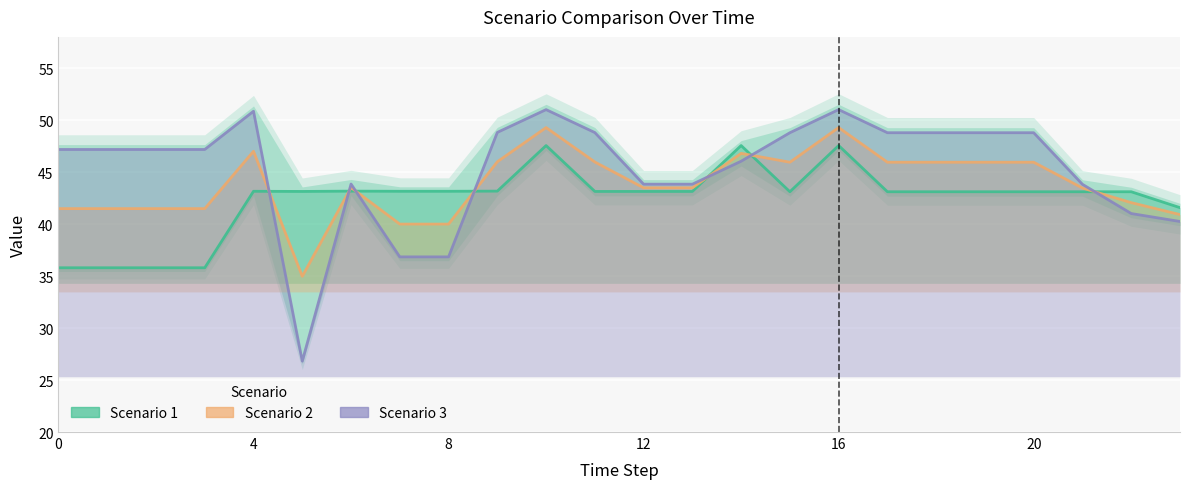

True or false: Scenario 3 has a value of 48.2 at 24.

False